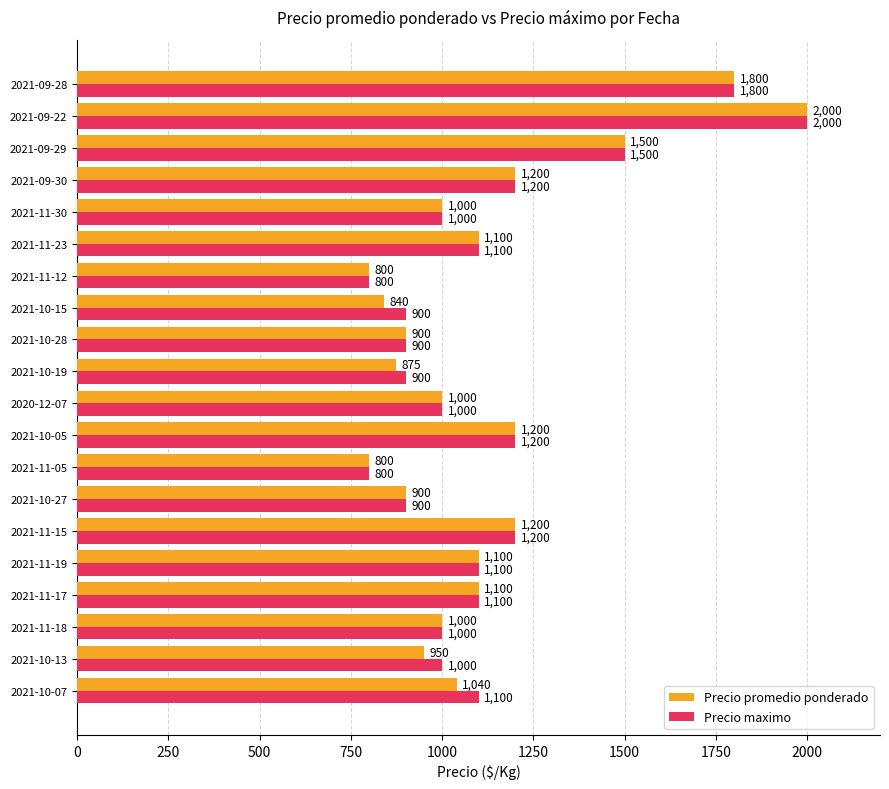

What is the spread (max minus min) of values at 2021-10-19?

25